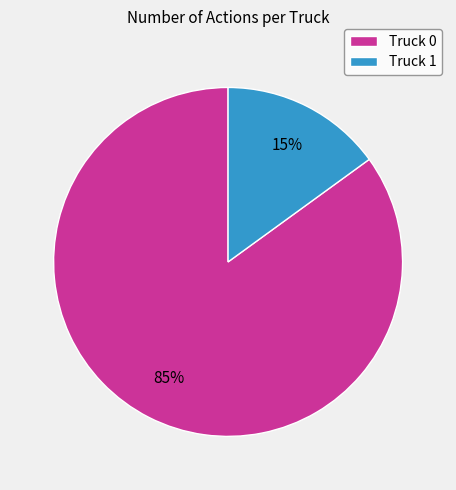

Which slice is the smallest?

Truck 1